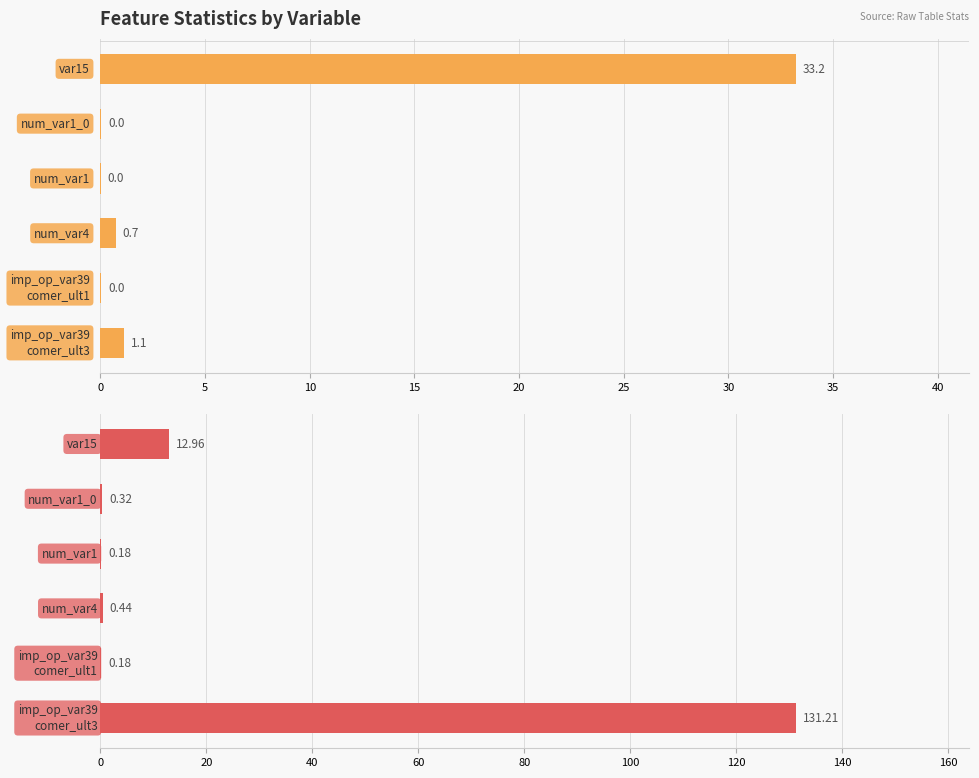

Reading left to right, what are all the values shown in this chart?

mean: 0=33.2	5=0.0	10=0.0	15=0.7	20=0.0	25=1.1
std: 0=13.0	5=0.3	10=0.2	15=0.4	20=0.2	25=131.2